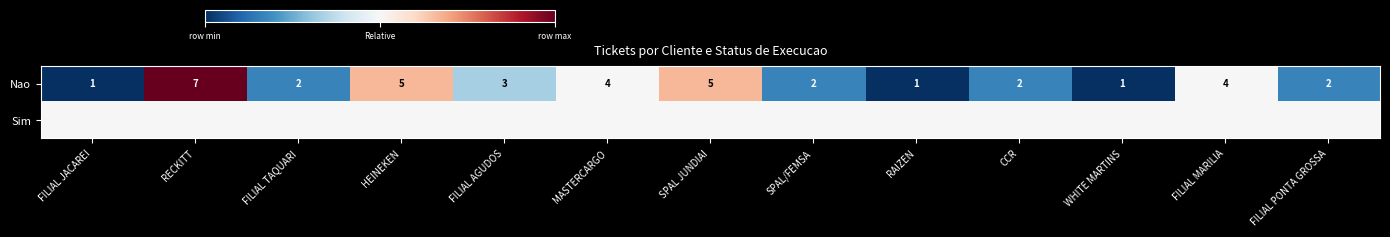

What is the sum of all Nao values?

39.0